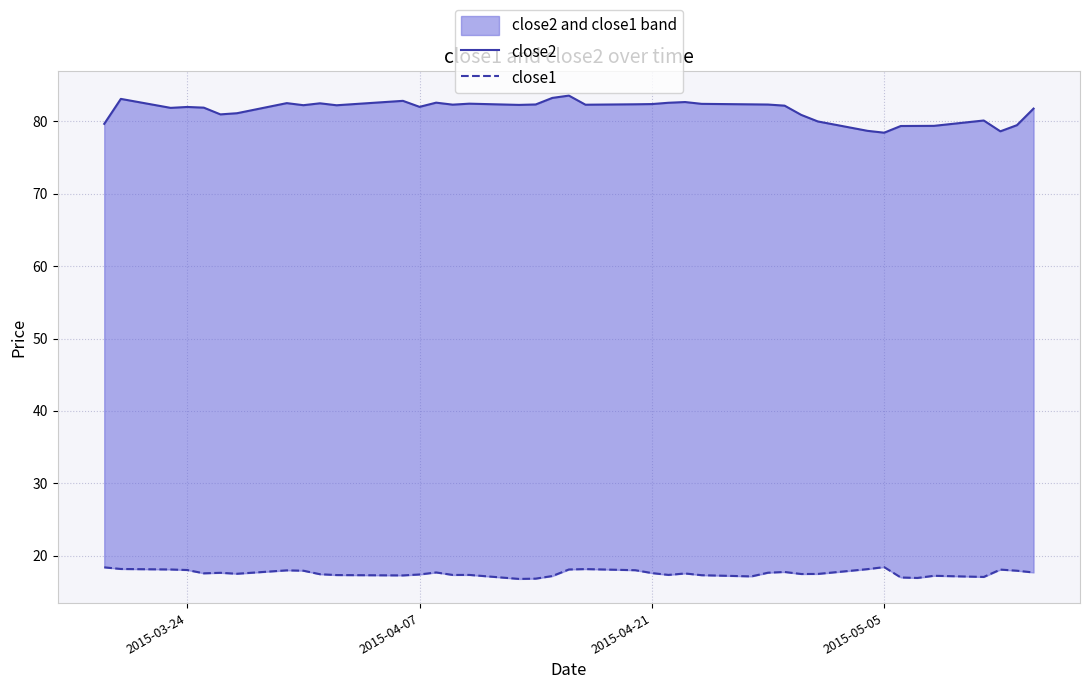

What is the difference between the second highest and second lowest values in the close2 series?

4.6